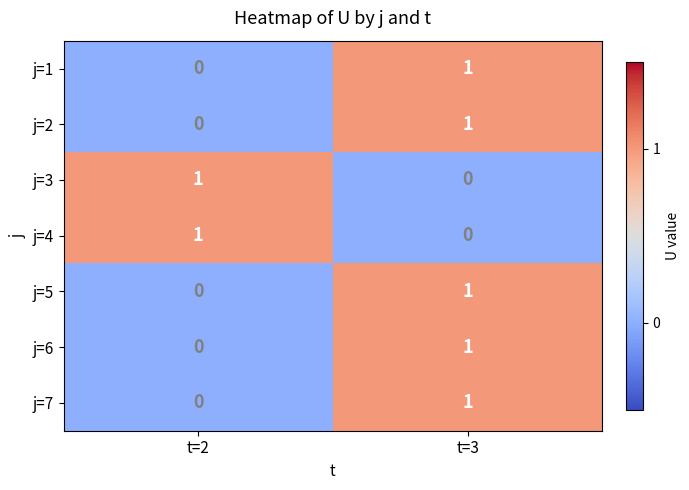

Between t=3 and t=2, which is larger?

t=3